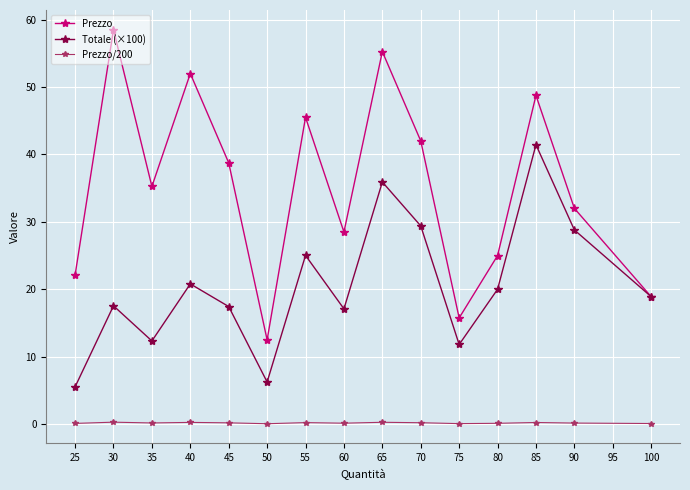

True or false: Prezzo/200 and Prezzo cross at least once.

False